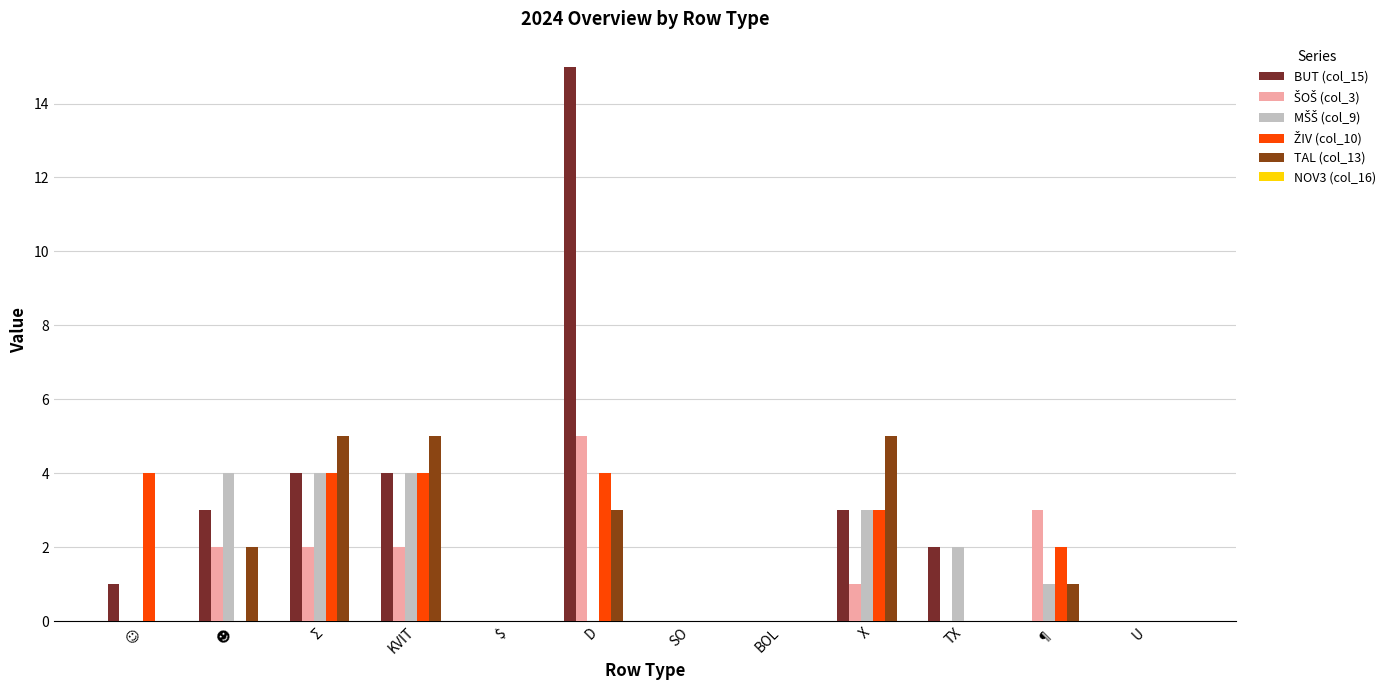

Which series has the widest spread of values?

BUT (col_15)